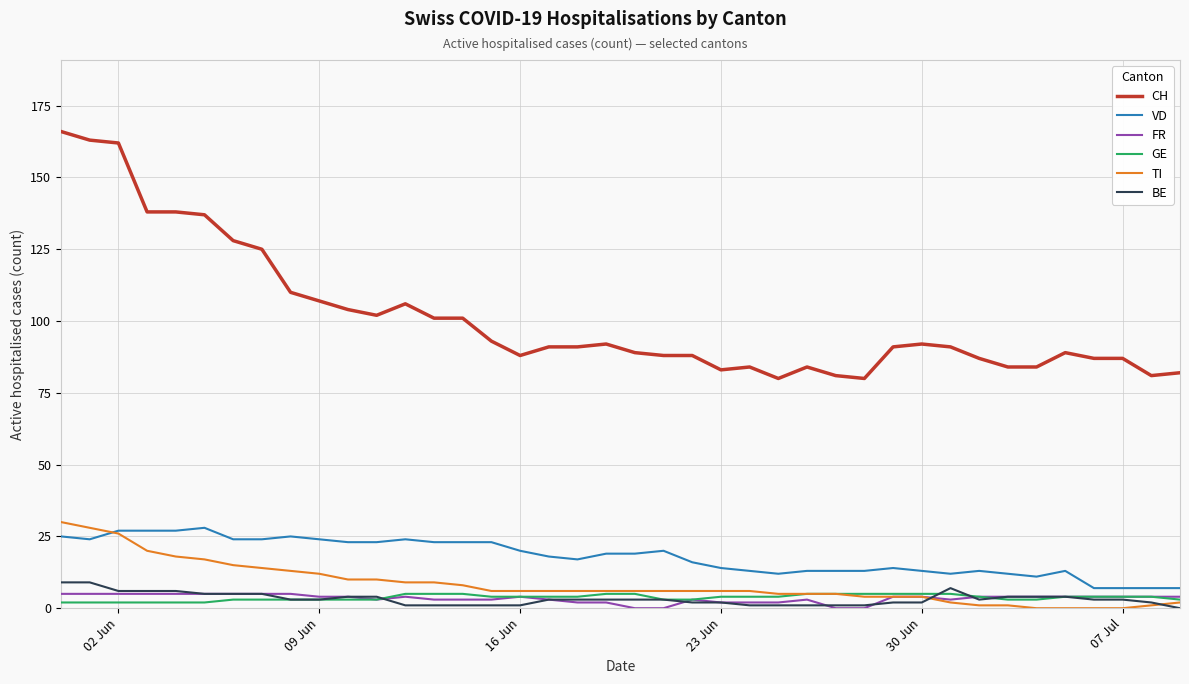

Which series has the largest range (max minus min)?

CH